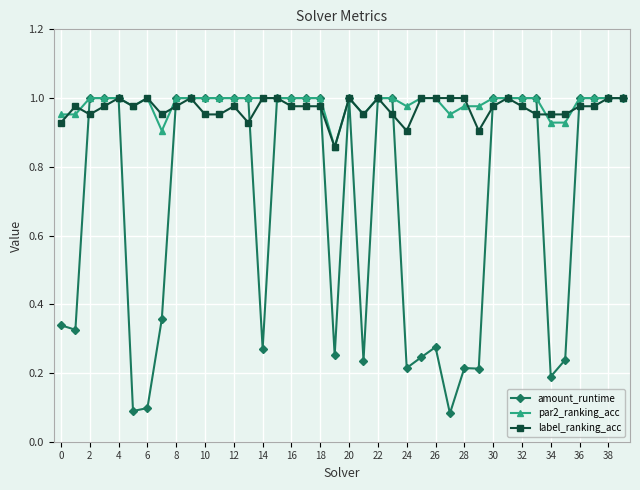

What is the average value of the amount_runtime series?

0.7